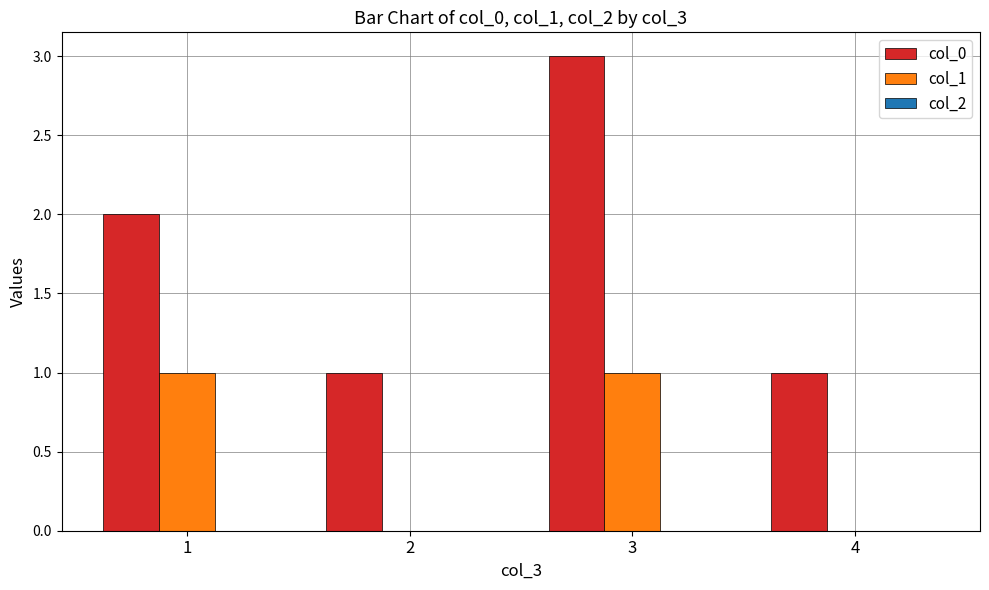

Which series changed the most between 3 and 4?

col_0